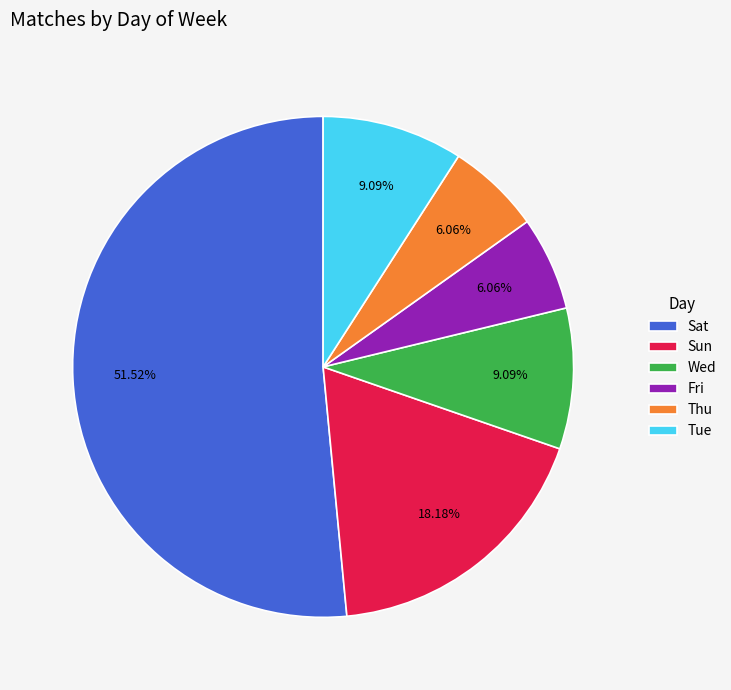

Is it true that Fri is 19% of the pie?

False